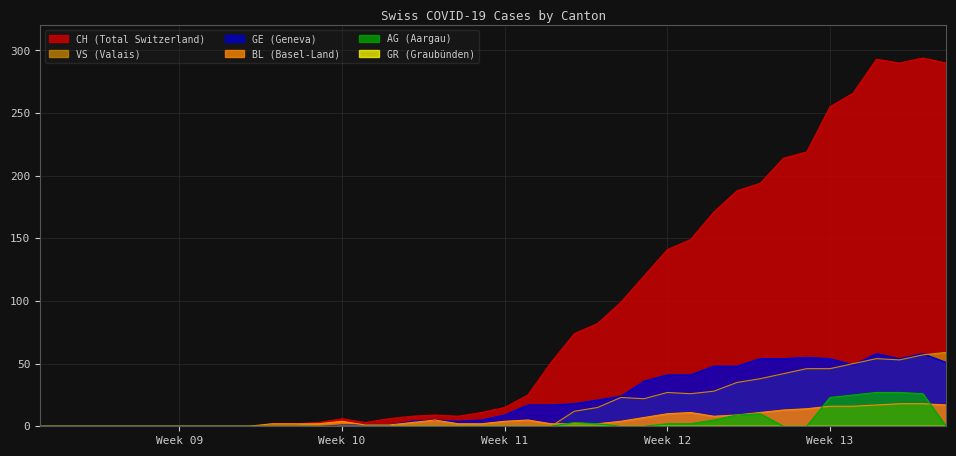

What is the maximum value shown in the chart?

294